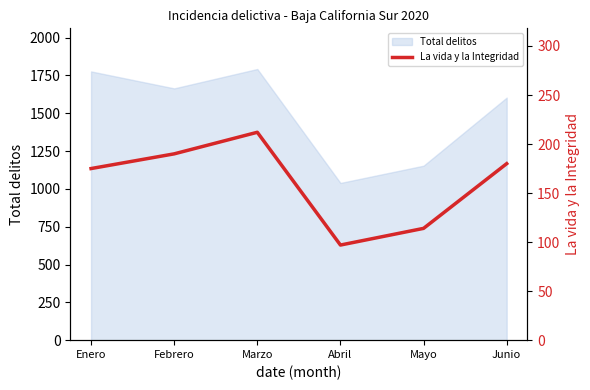

What position from the right is Febrero?

5